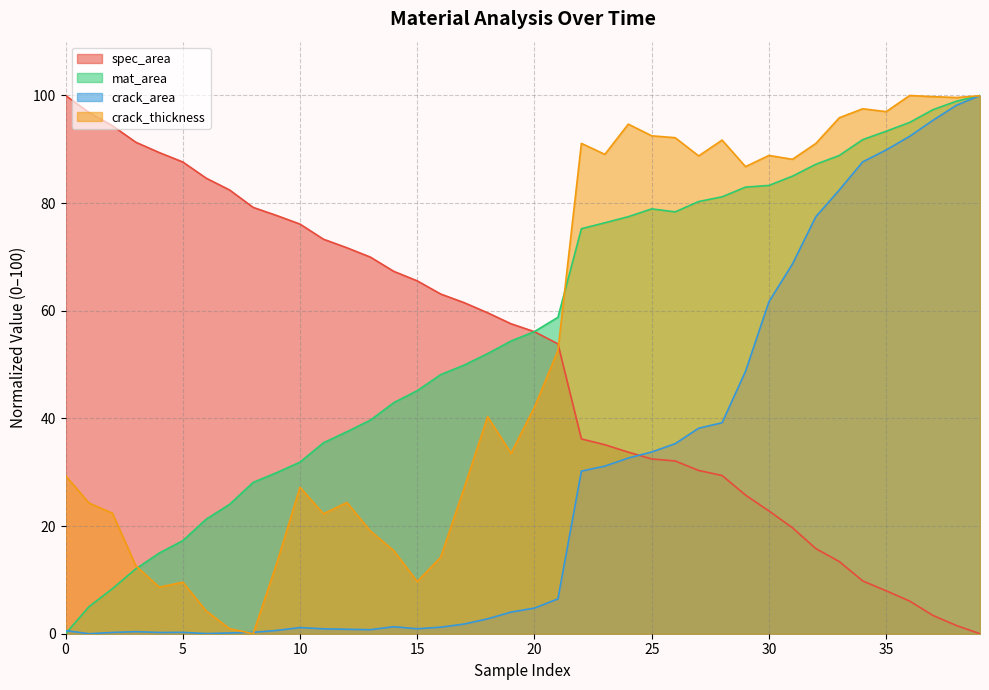

Reading left to right, transcribe all the data shown in this chart.

spec_area: 0=100.0	1=96.9	2=94.4	3=91.3	4=89.4	5=87.6	6=84.6	7=82.4	8=79.2	9=77.7	10=76.1	11=73.3	12=71.7	13=70.0	14=67.3	15=65.6	16=63.1	17=61.5	18=59.6	19=57.6	20=56.1	21=53.9	22=36.2	23=35.1	24=33.7	25=32.5	26=32.1	27=30.3	28=29.4	29=25.8	30=22.8	31=19.7	32=15.8	33=13.4	34=9.8	35=8.0	36=6.1	37=3.4	38=1.5	39=0.0
mat_area: 0=0.0	1=5.0	2=8.4	3=12.1	4=15.0	5=17.3	6=21.3	7=24.0	8=28.1	9=29.9	10=31.9	11=35.5	12=37.5	13=39.7	14=42.9	15=45.2	16=48.1	17=49.9	18=52.0	19=54.4	20=56.1	21=58.8	22=75.3	23=76.3	24=77.5	25=78.9	26=78.4	27=80.3	28=81.2	29=83.0	30=83.3	31=85.0	32=87.2	33=88.9	34=91.8	35=93.4	36=95.0	37=97.4	38=98.9	39=100.0
crack_area: 0=0.6	1=0.0	2=0.2	3=0.4	4=0.2	5=0.3	6=0.0	7=0.1	8=0.3	9=0.6	10=1.1	11=0.9	12=0.8	13=0.8	14=1.3	15=0.9	16=1.2	17=1.8	18=2.8	19=4.0	20=4.8	21=6.5	22=30.2	23=31.1	24=32.6	25=33.8	26=35.3	27=38.2	28=39.2	29=48.7	30=61.7	31=68.7	32=77.5	33=82.5	34=87.7	35=89.9	36=92.4	37=95.4	38=98.2	39=100.0
crack_thickness: 0=29.4	1=24.3	2=22.4	3=12.6	4=8.7	5=9.6	6=4.2	7=0.9	8=0.0	9=13.0	10=27.2	11=22.3	12=24.4	13=19.1	14=15.4	15=9.7	16=14.2	17=27.1	18=40.3	19=33.5	20=42.1	21=52.6	22=91.1	23=89.1	24=94.7	25=92.5	26=92.2	27=88.8	28=91.7	29=86.8	30=88.9	31=88.1	32=91.1	33=95.9	34=97.5	35=97.0	36=100.0	37=99.8	38=99.6	39=100.0